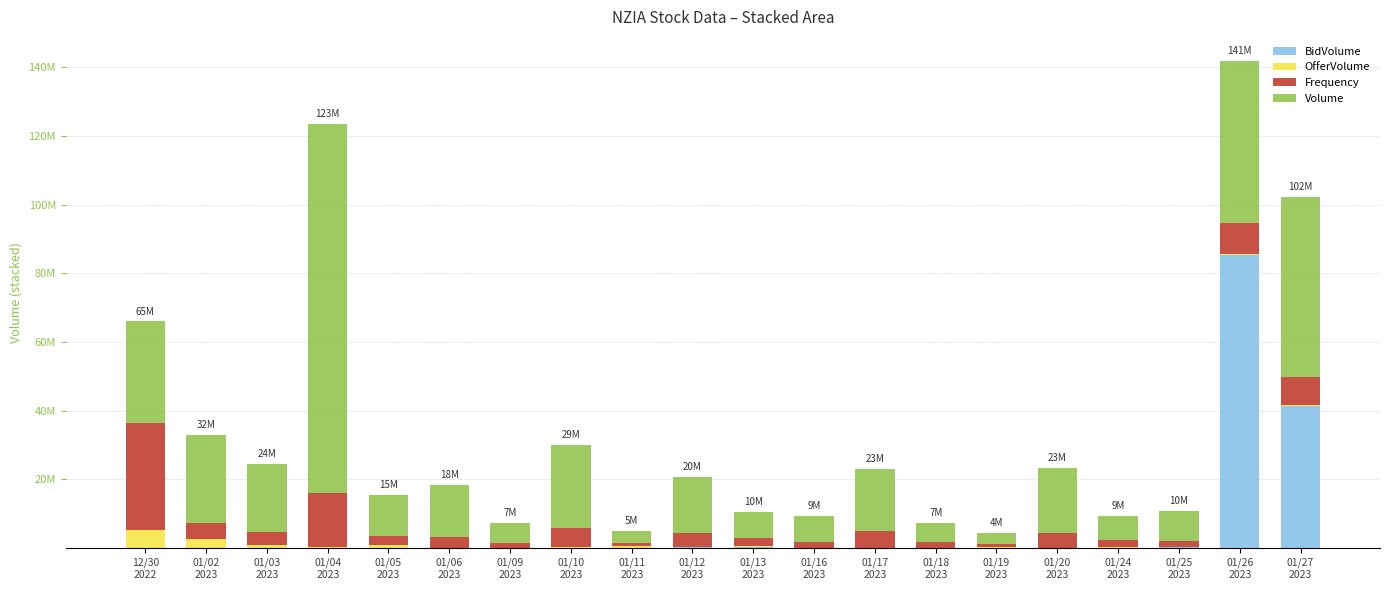

At which label is BidVolume closest to 42706550?

01/27
2023